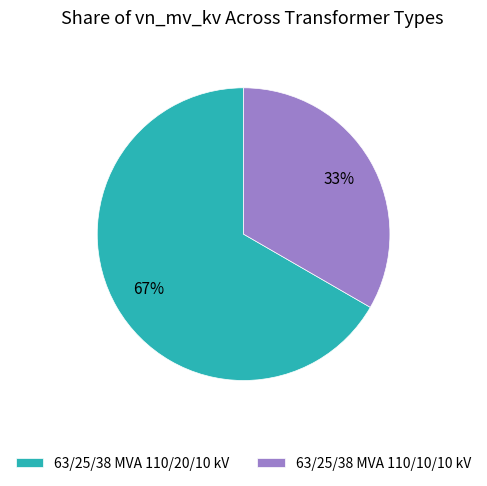

To the nearest percent, what percentage of the pie is 63/25/38 MVA 110/20/10 kV?

67%